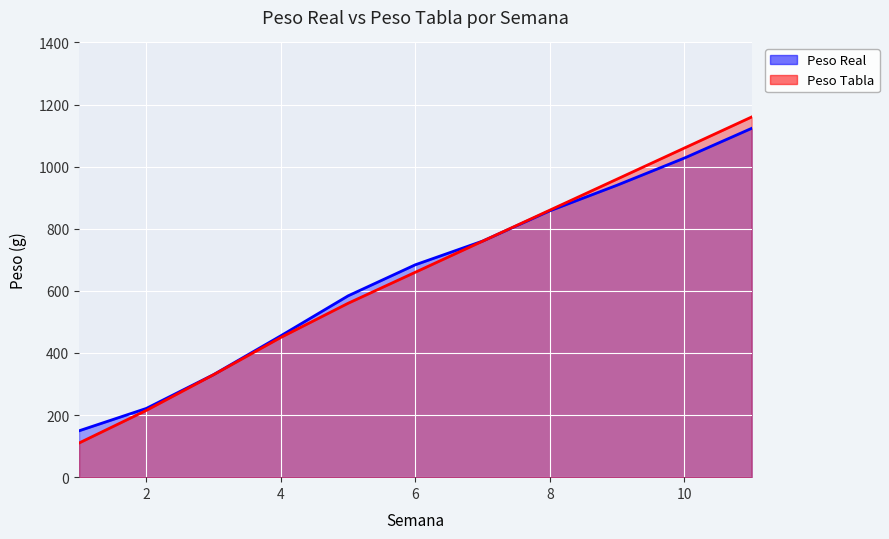

Rank the series at 9 from highest to lowest value.

Peso Tabla, Peso Real